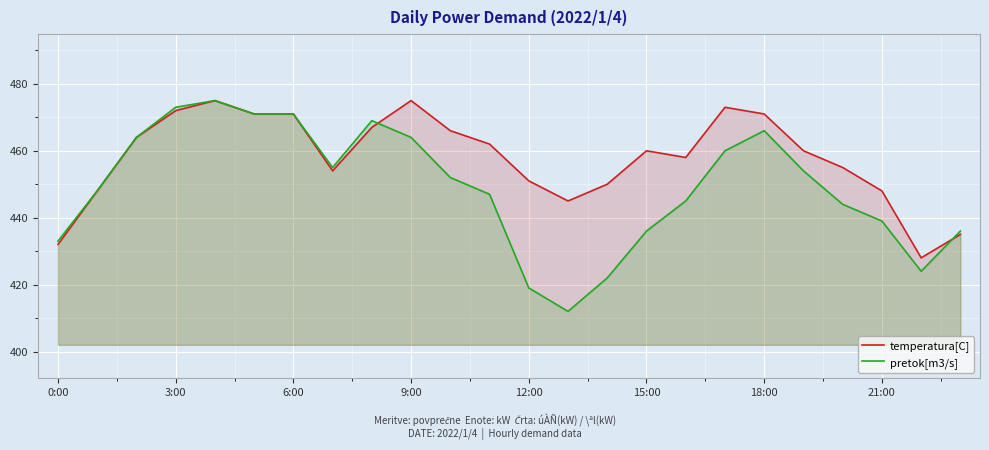

In temperatura[C], how many points are higher than both neighbors (excluding endpoints)?

4